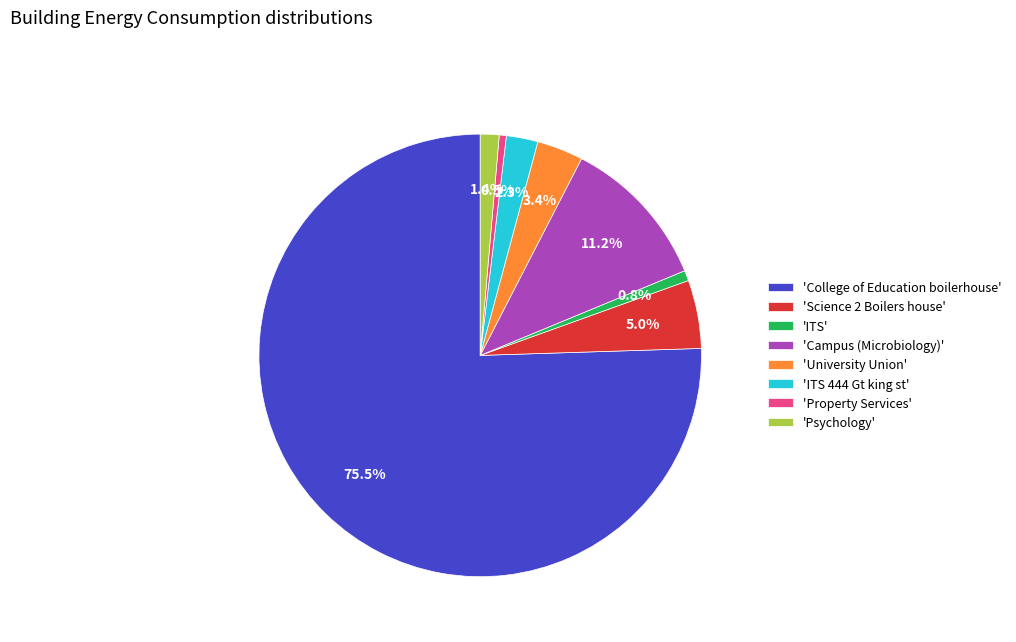

Count the number of slices in the pie.

8